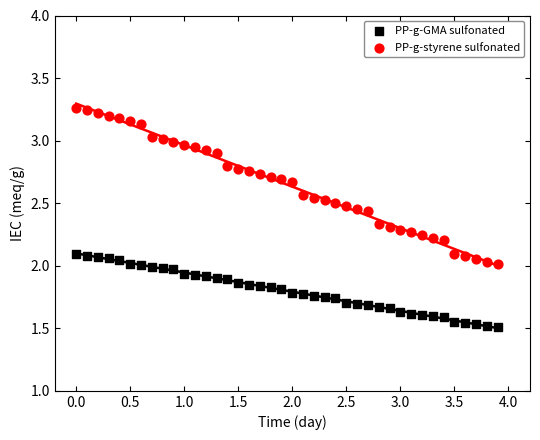

Which series contains the highest Y value?

PP-g-styrene sulfonated